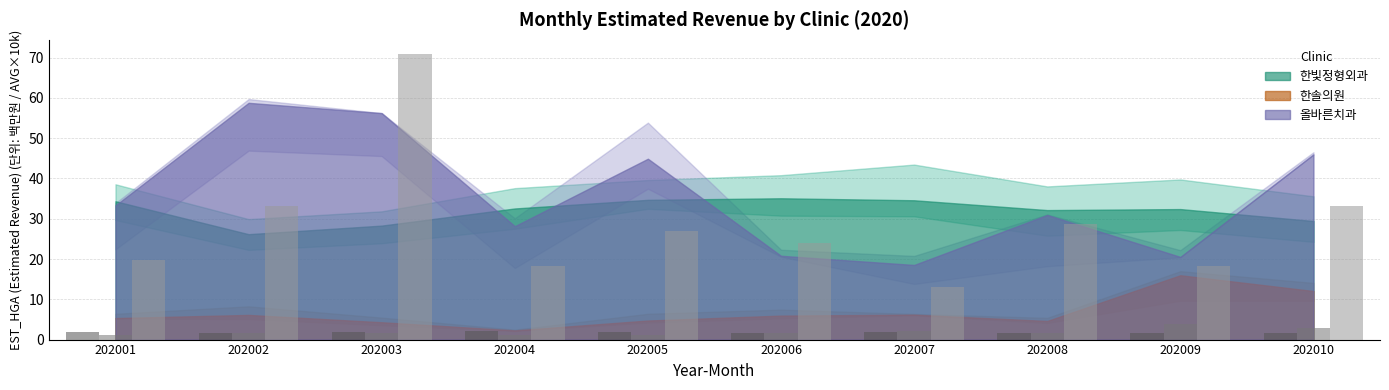

What is the maximum value shown in the chart?

70.9